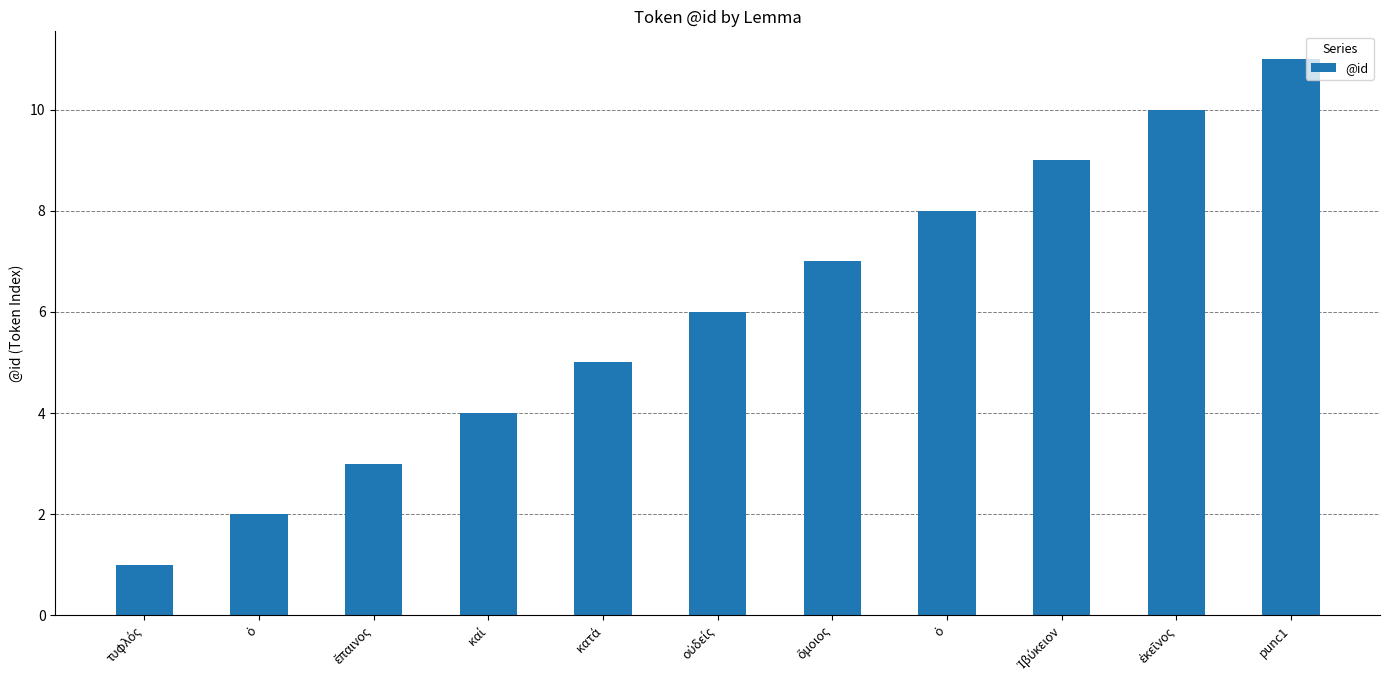

How many data points does each series have?

11